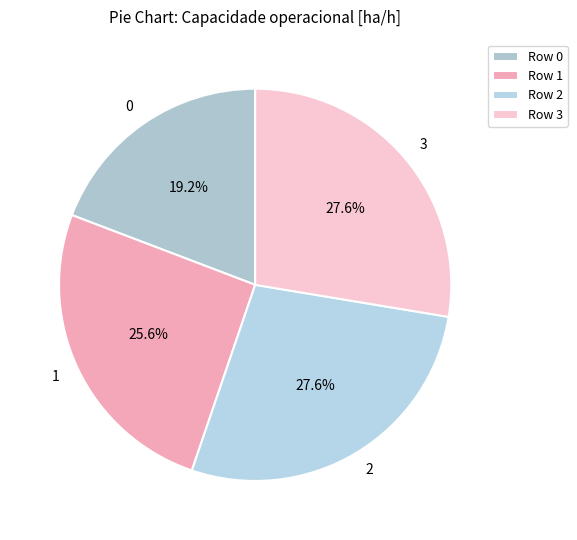

How many segments does this pie chart have?

4